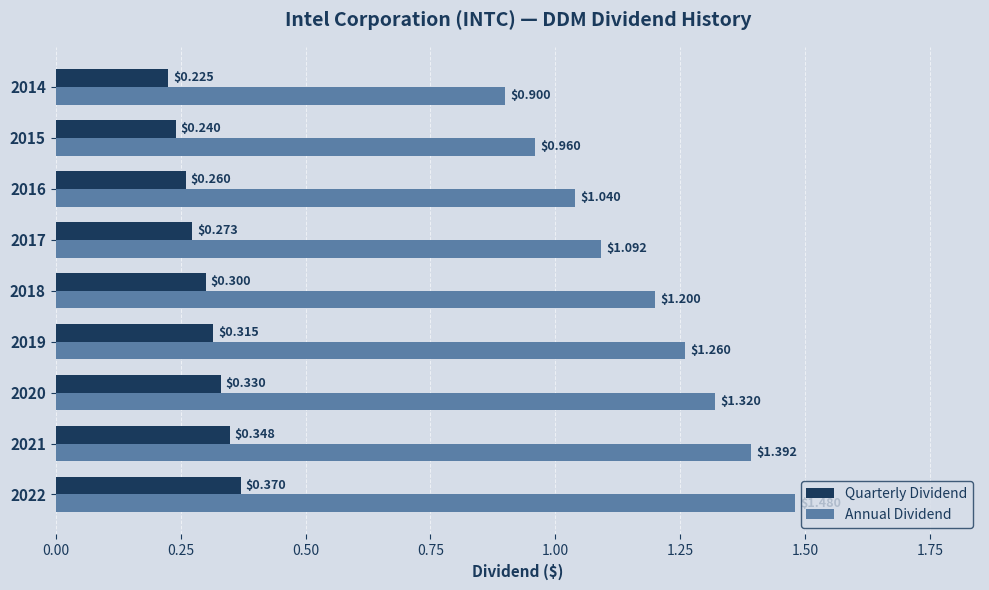

Which series has the widest spread of values?

Annual Dividend